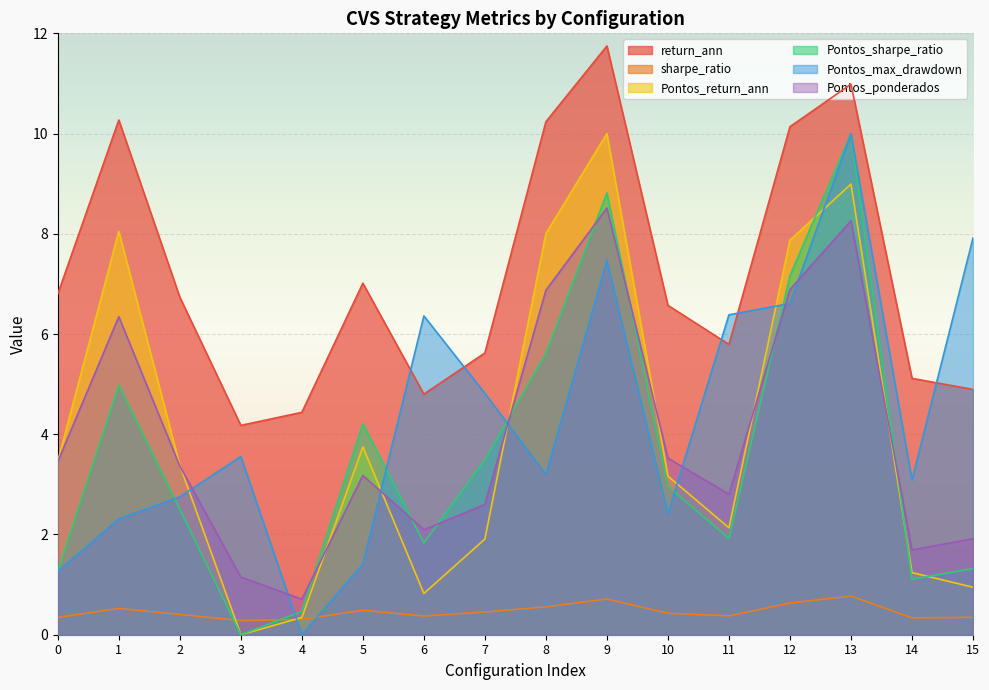

Which series has the largest total across all categories?

return_ann